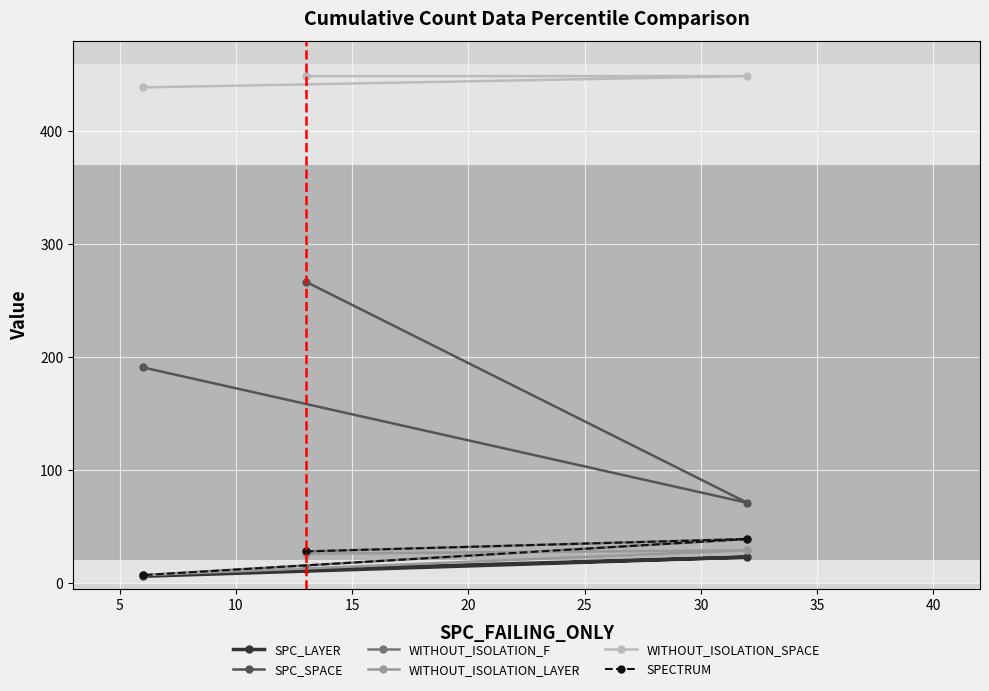

What is the spread (max minus min) of values at 10?

433